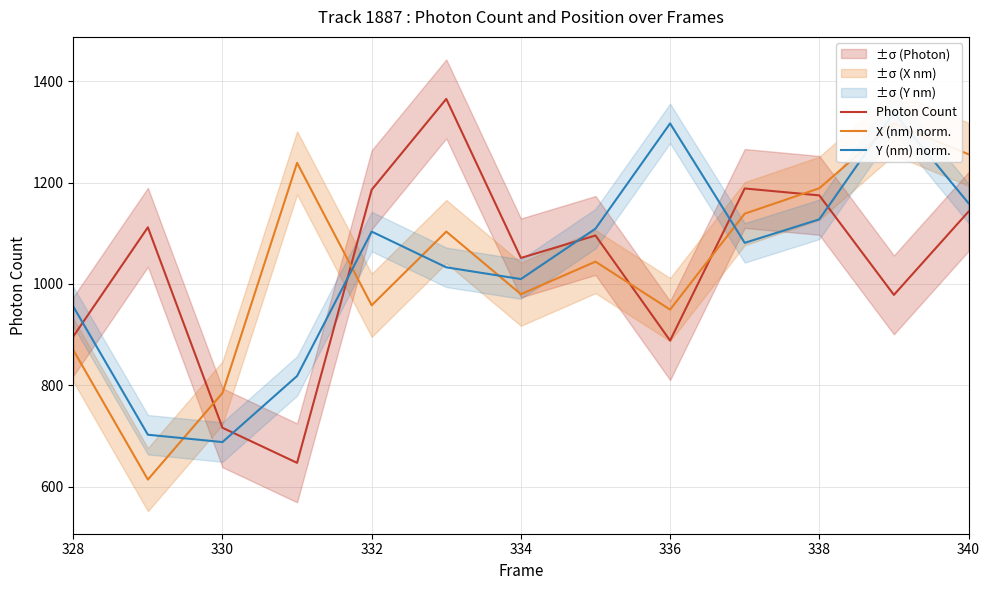

The value of Photon Count at 334 is 589.8. True or false?

False